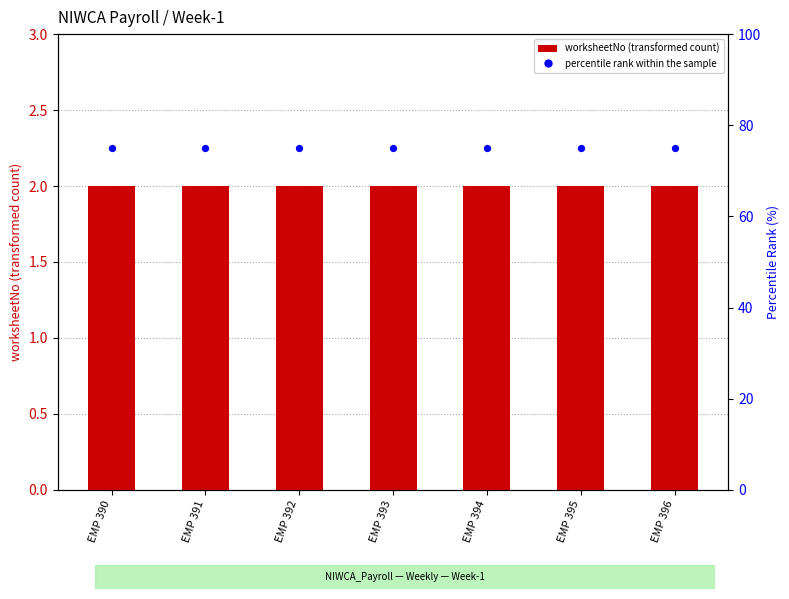

Which series has the widest spread of Y values?

worksheetNo